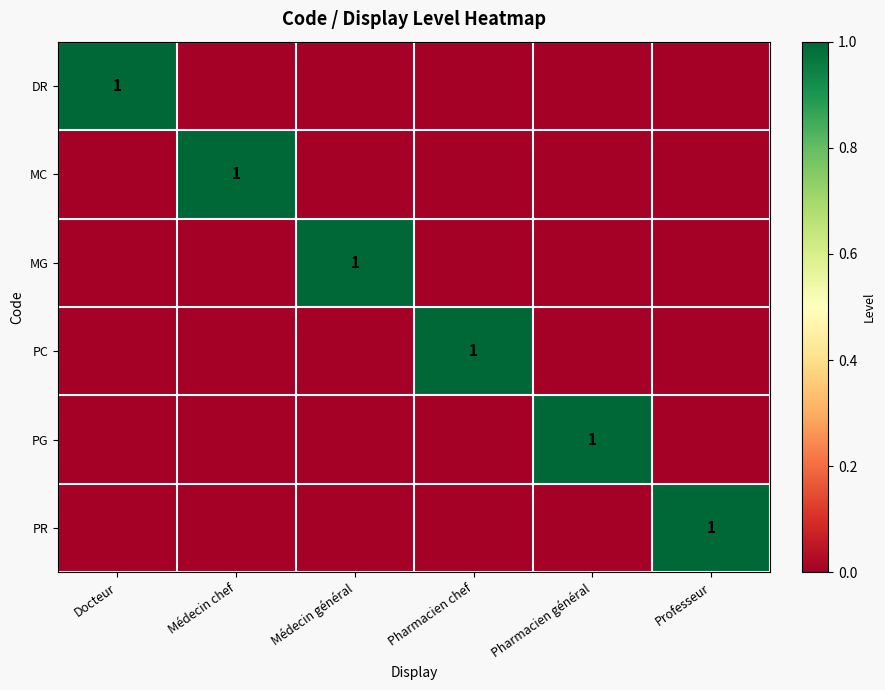

What is the maximum value shown in the chart?

1